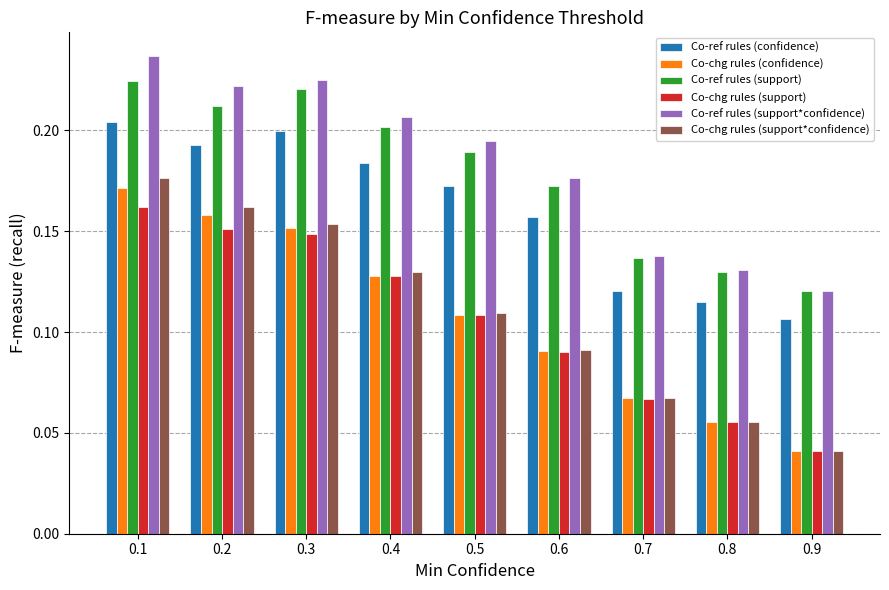

What is the sum of all Co-ref rules (support) values?

1.6